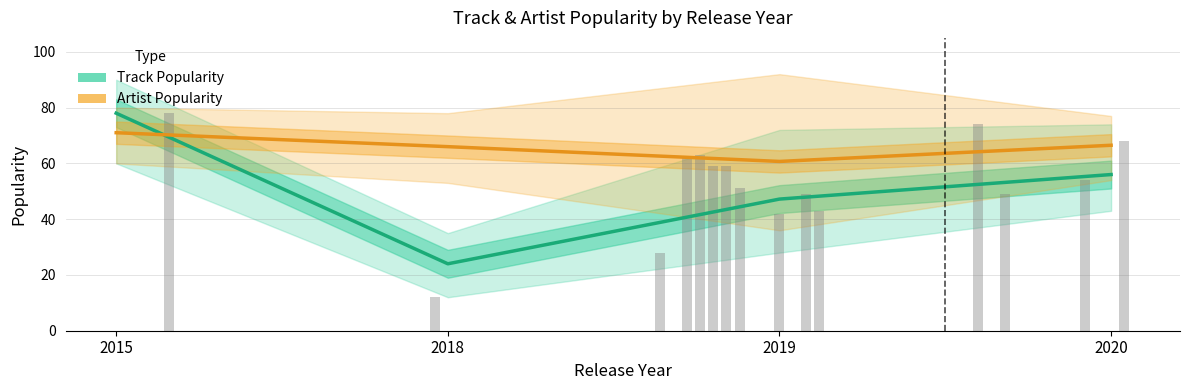

Rank the series by their average value, from highest to lowest.

Artist Popularity, Track Popularity